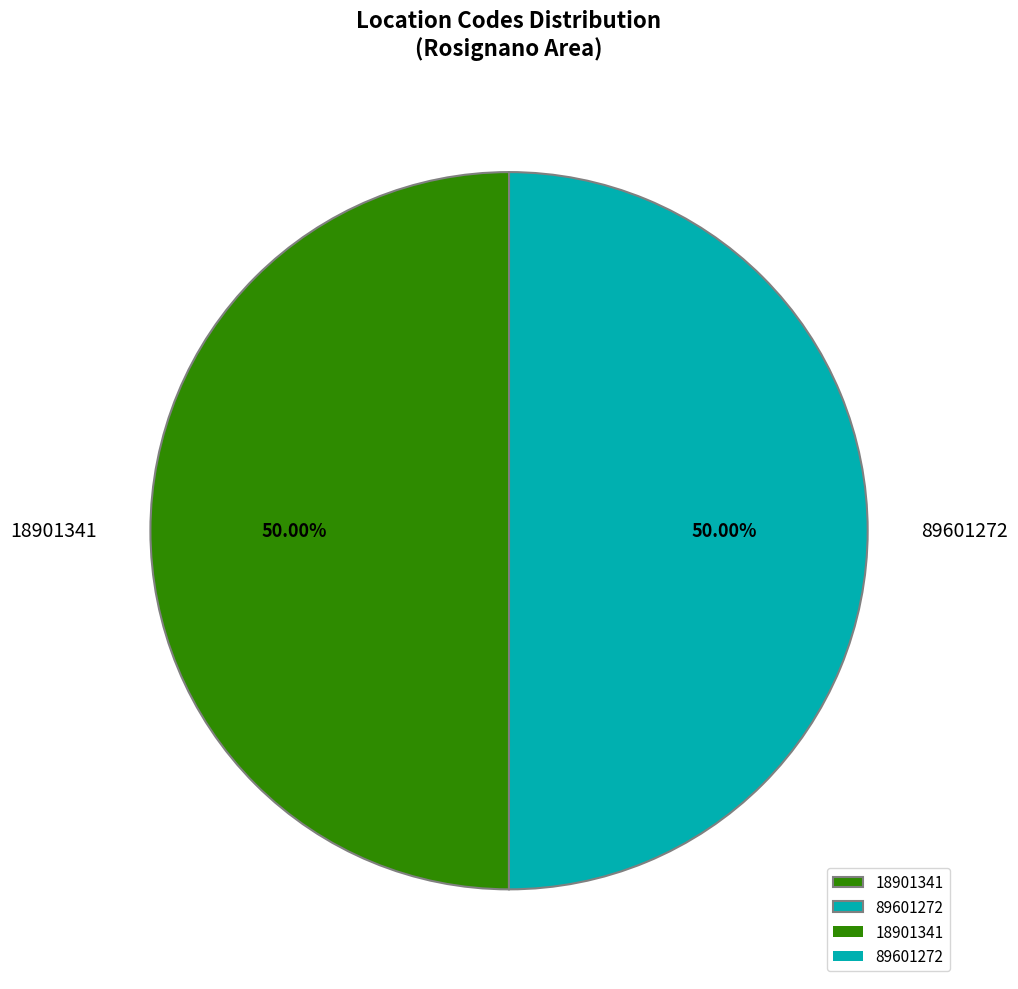

How much of the chart is everything except 18901341?

50.0%